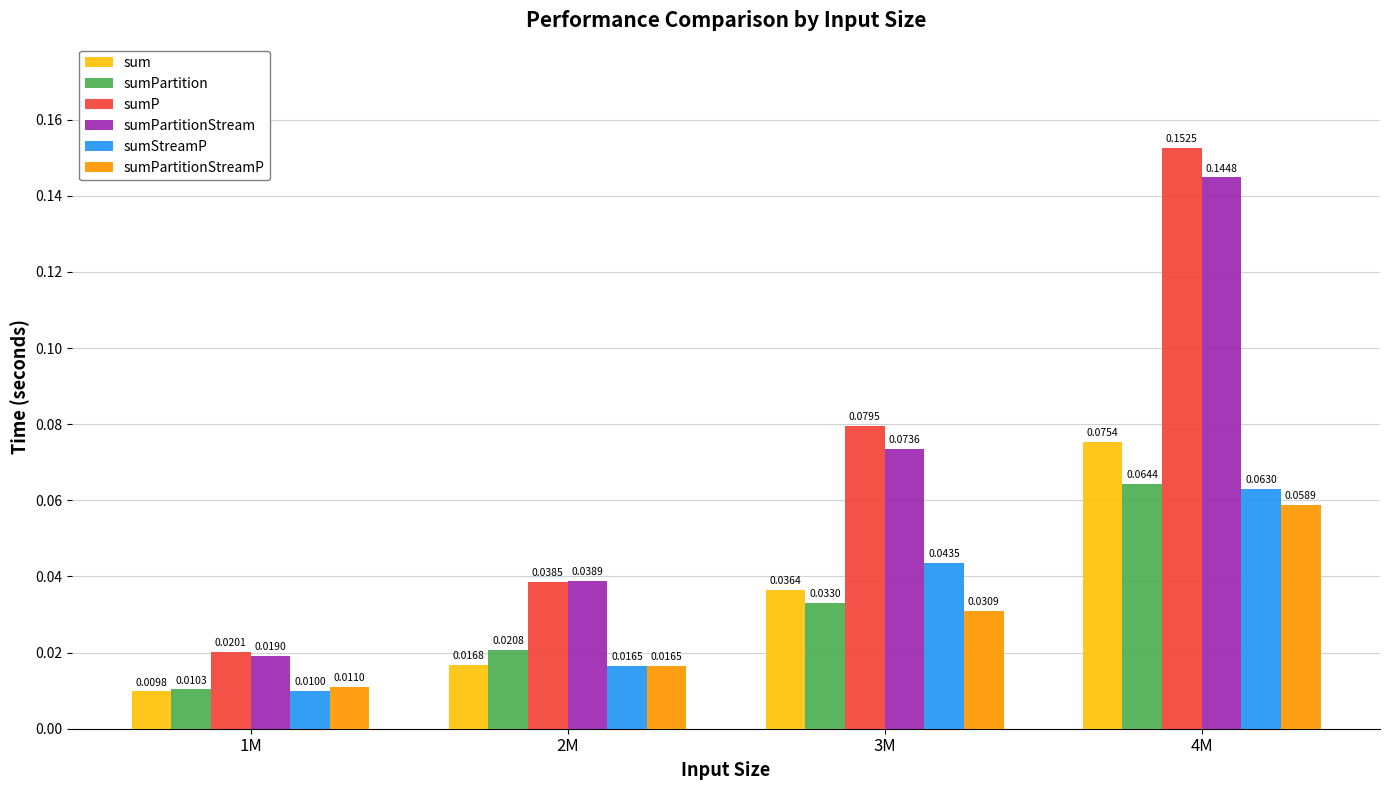

How many bars are there in total?

24